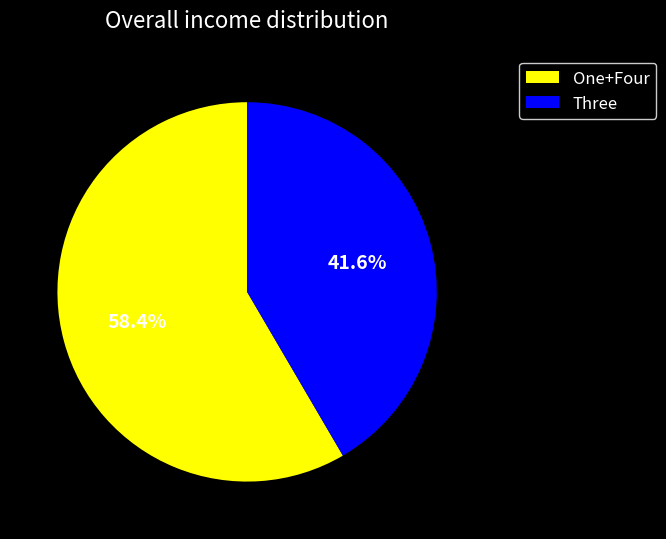

To the nearest percent, what is the average slice percentage?

50%